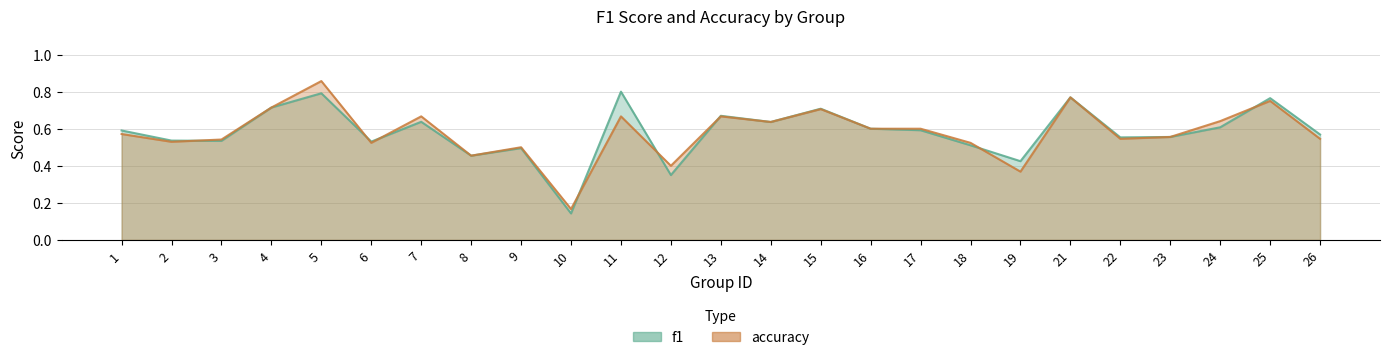

At which category is the sum across all series the highest?

5